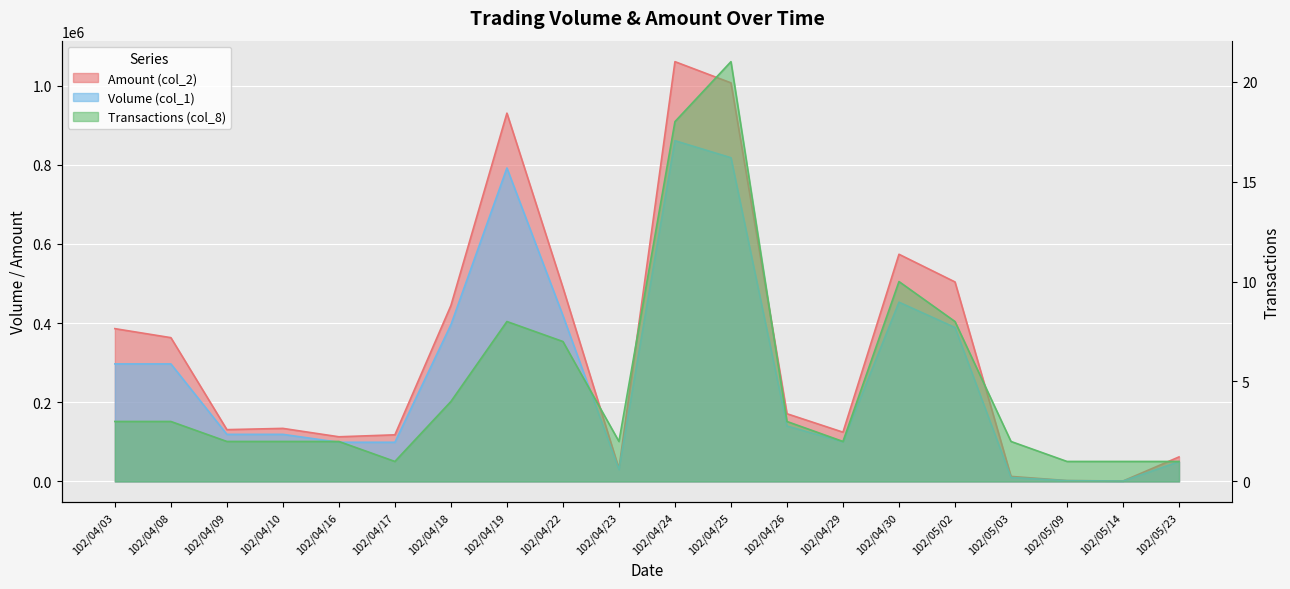

At which category is the sum across all series the highest?

102/04/24